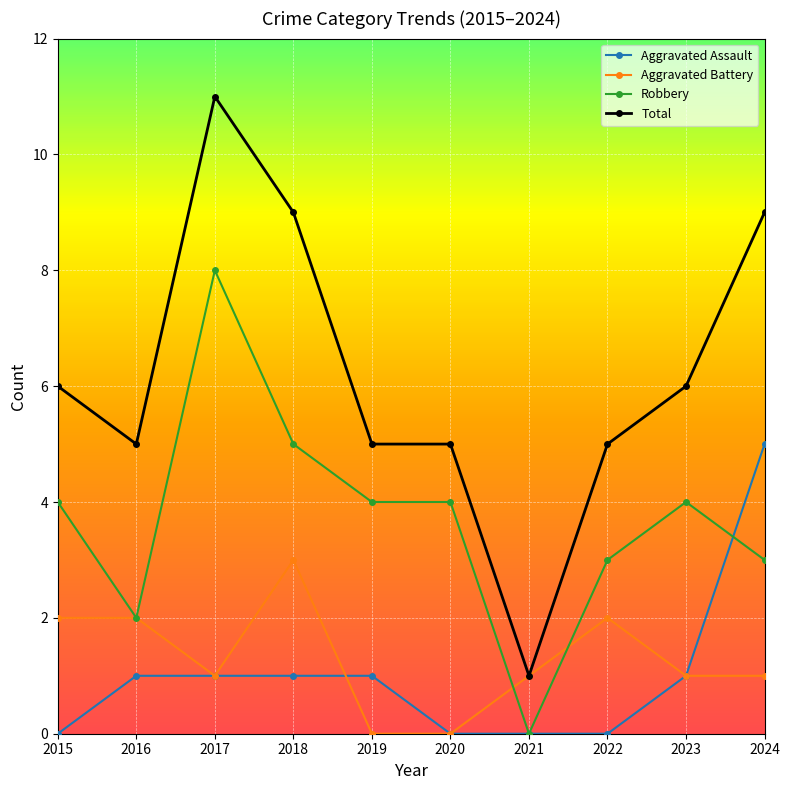

What is the value of the Total point at the 10th from the left?

9